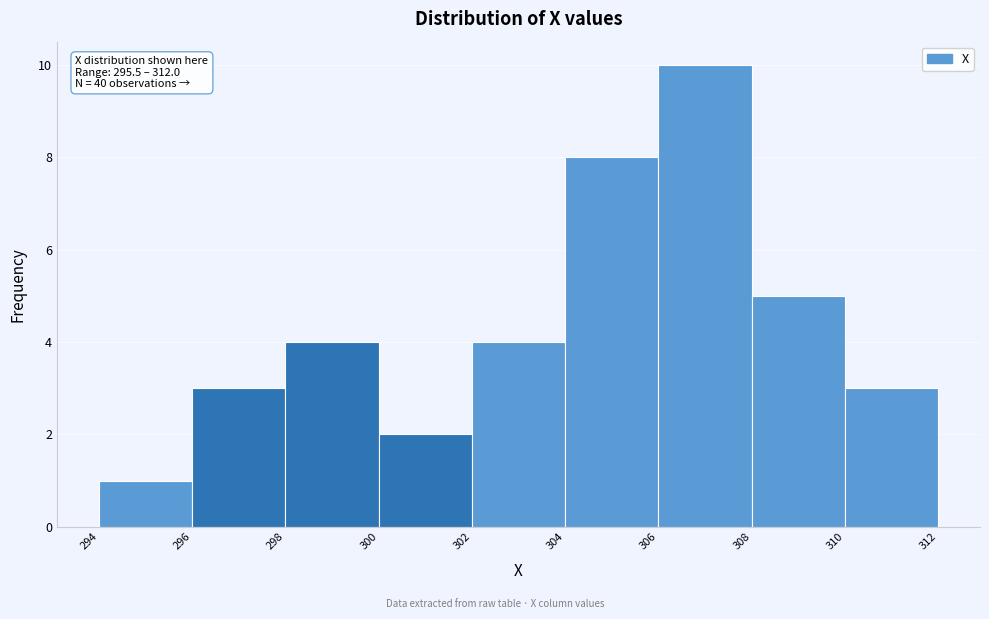

Which range on the x-axis has the tallest bar?

306 to 308